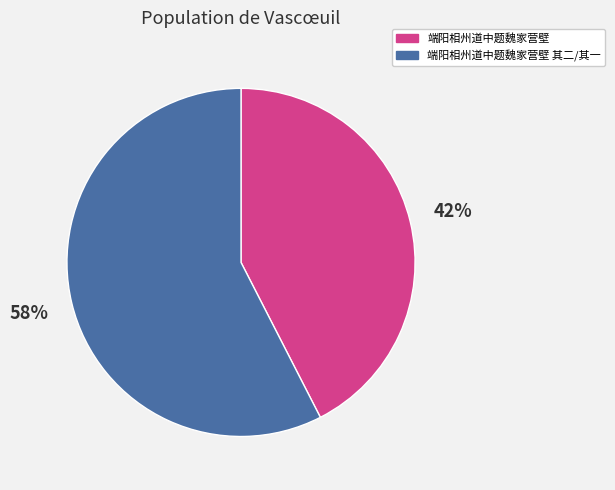

To the nearest percent, what is the average slice percentage?

50%